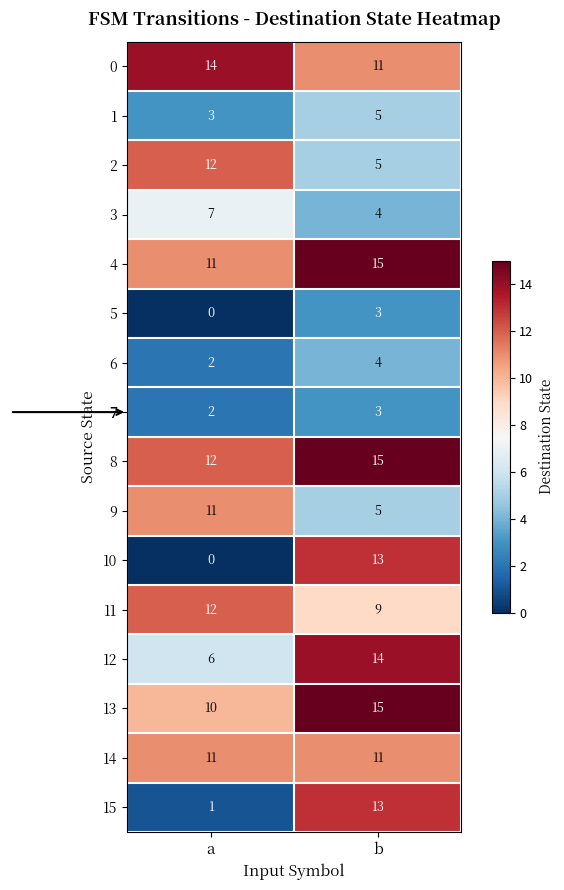

At which category does the chart reach its minimum across all series?

a